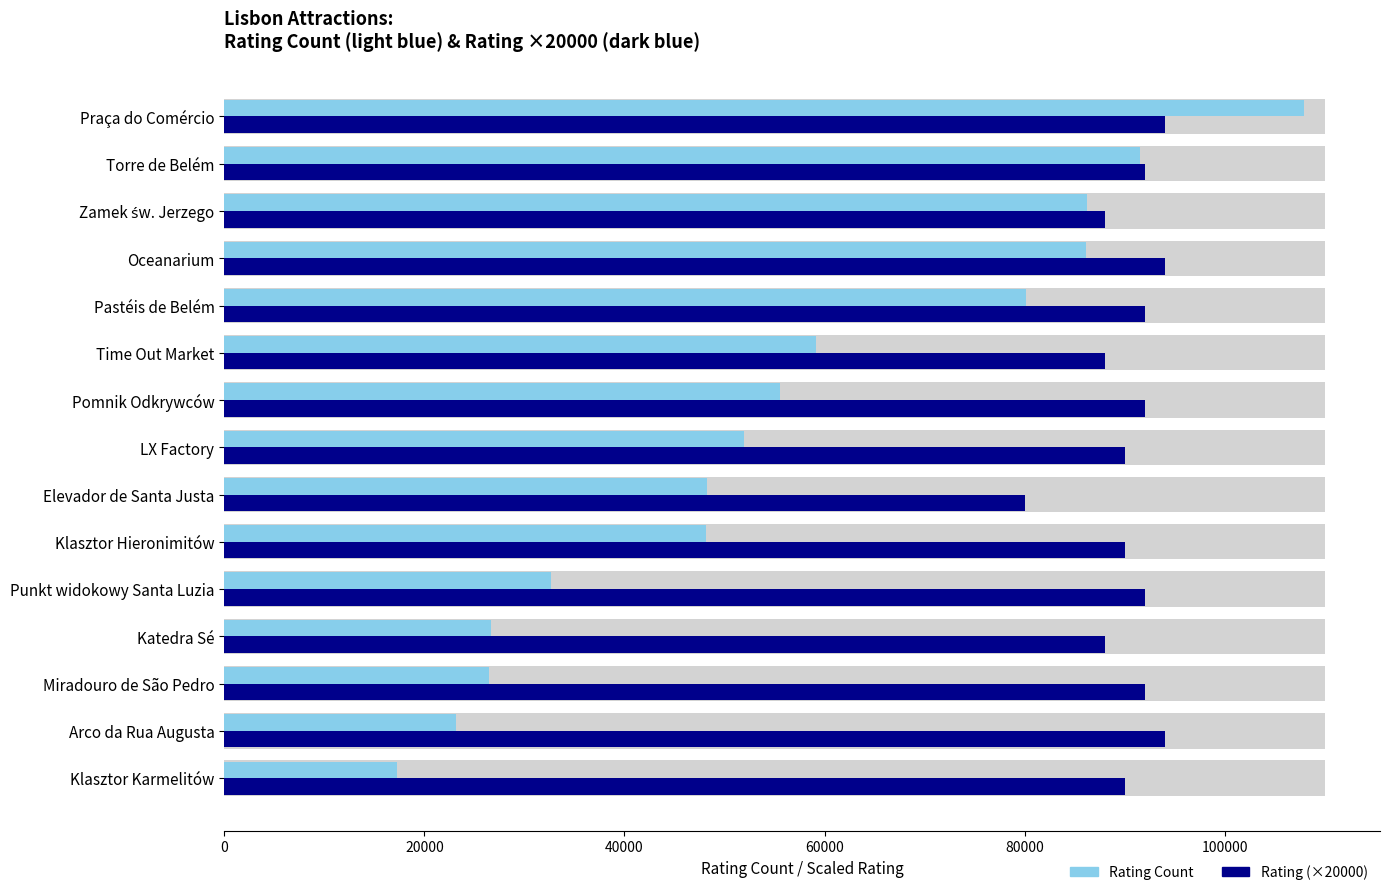

What are all the series names shown in the legend?

Rating Count, Rating (×20000)